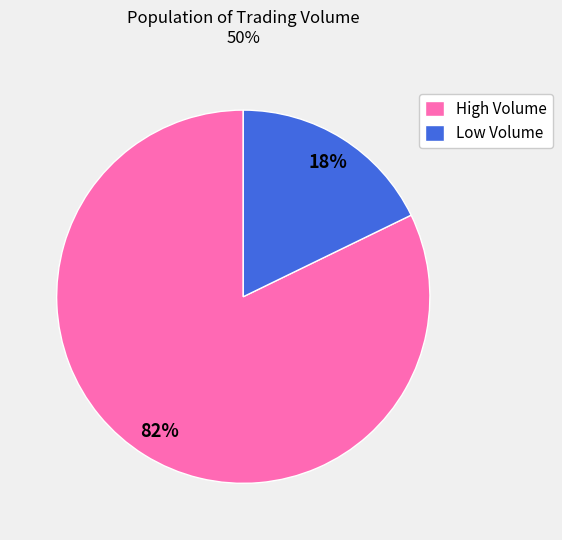

Combined, do Low Volume and High Volume account for over 50%?

Yes